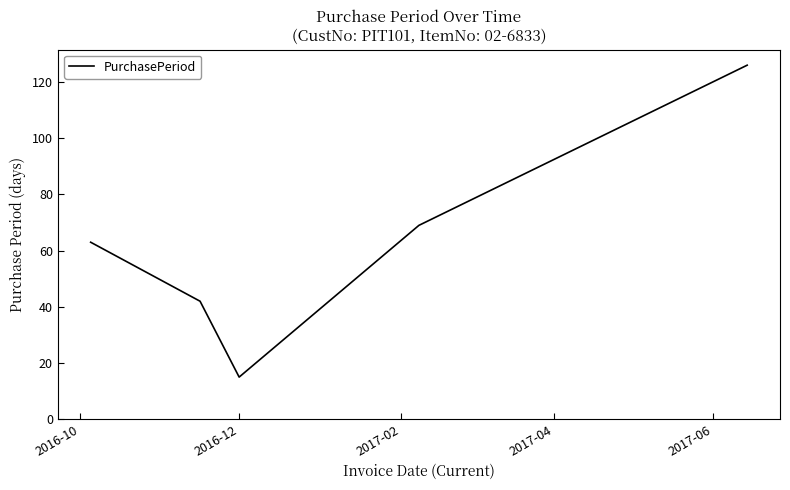

True or false: there are more than 0 points higher than both neighbors.

False